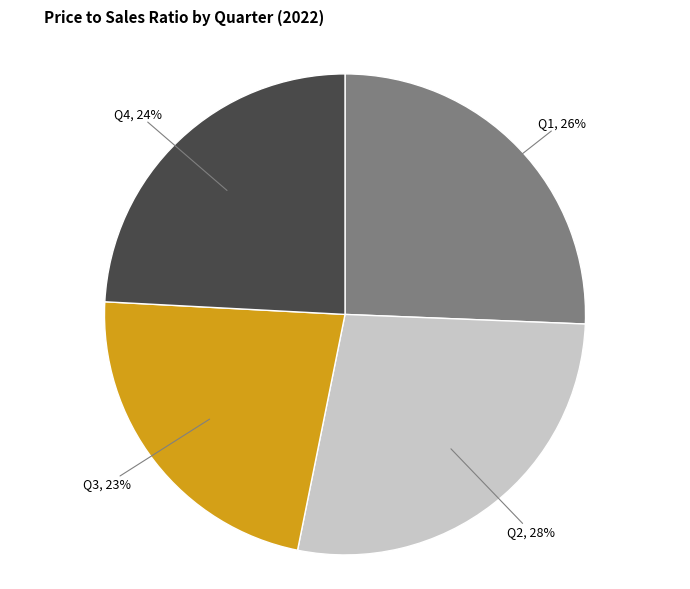

To the nearest percent, what is the average slice percentage?

25%